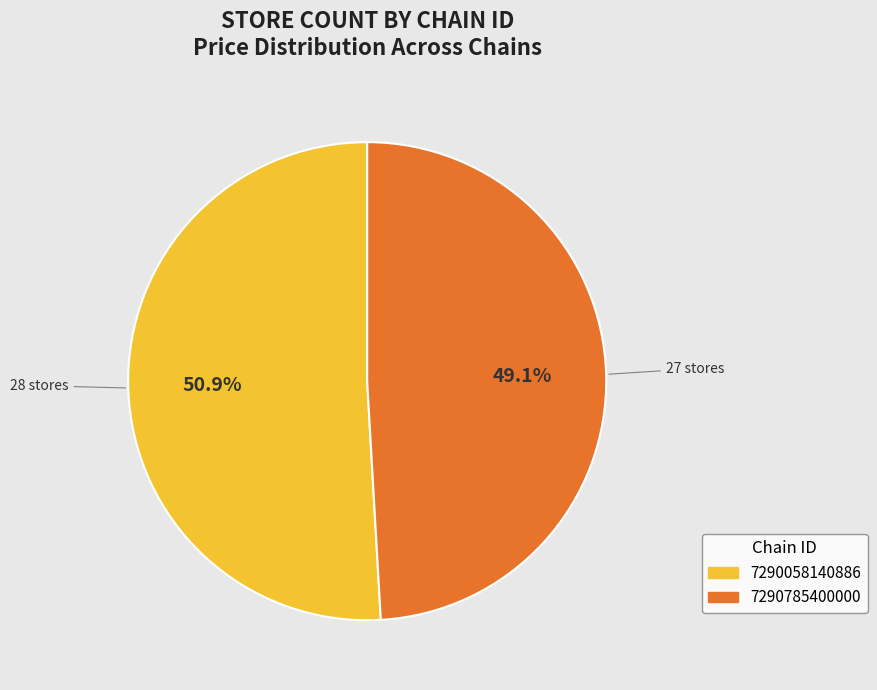

Approximately how many times larger is the value at 7290058140886 compared to 7290785400000?

1.0